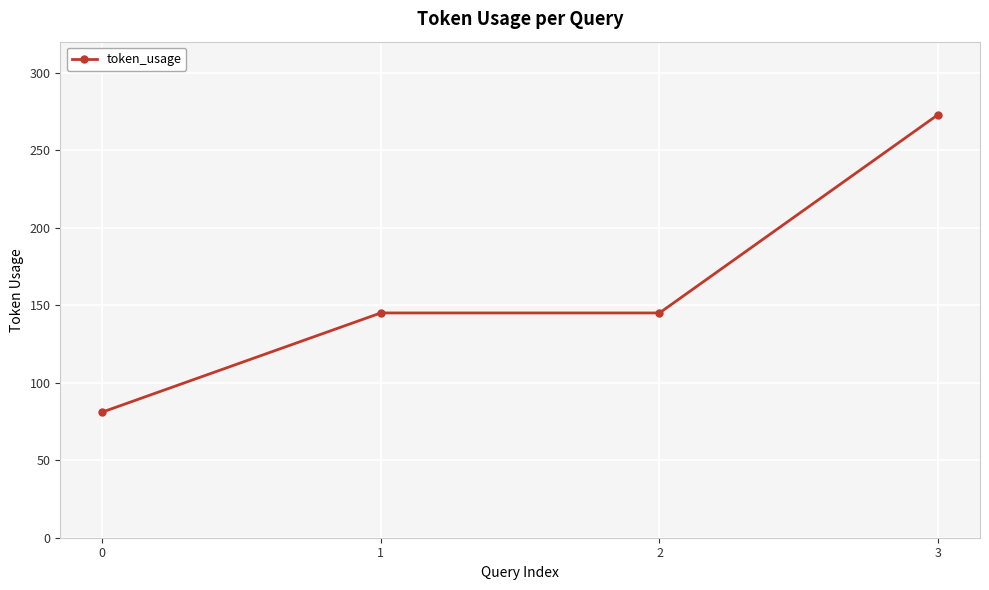

The value at 0 is 27. True or false?

False